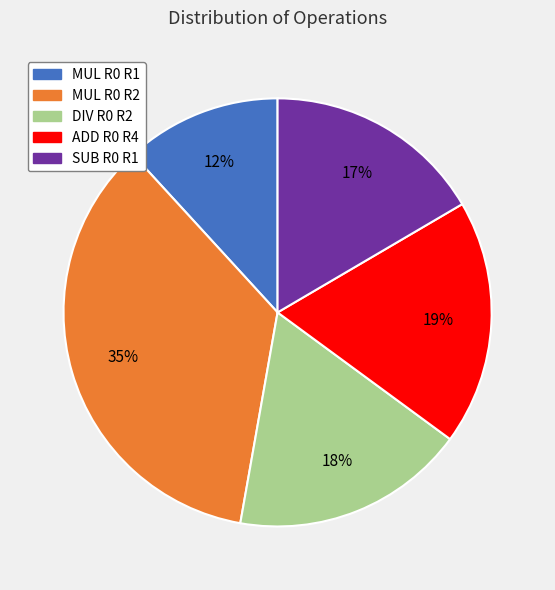

How many segments does this pie chart have?

5